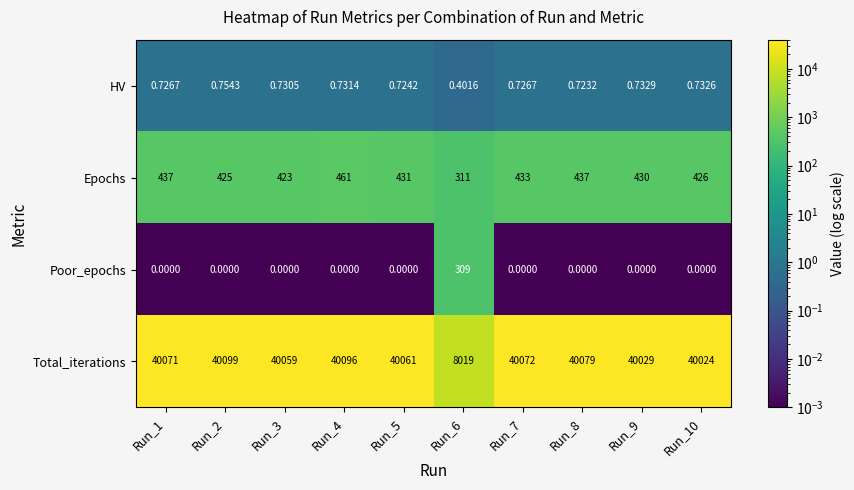

Rank the series by their maximum value, from highest to lowest.

Total_iterations, Epochs, Poor_epochs, HV